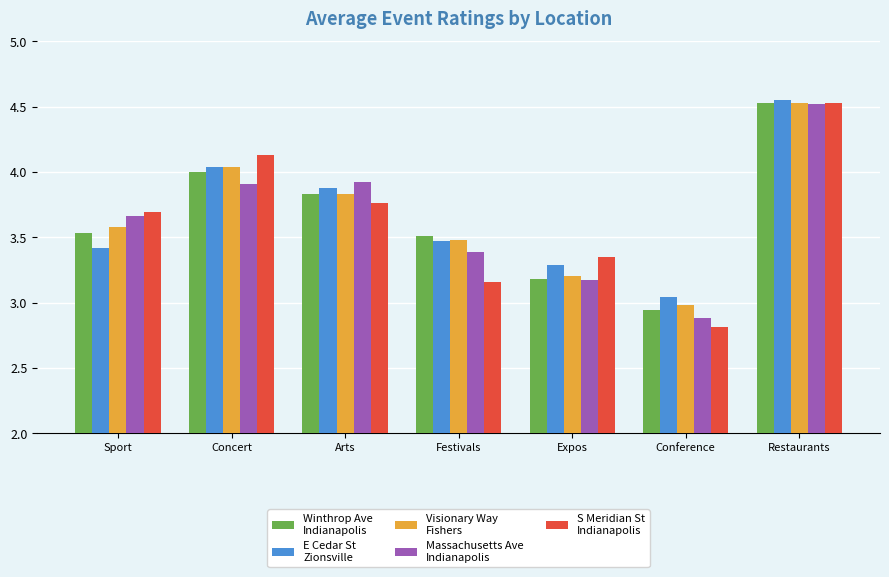

At which category is the sum across all series the highest?

Restaurants